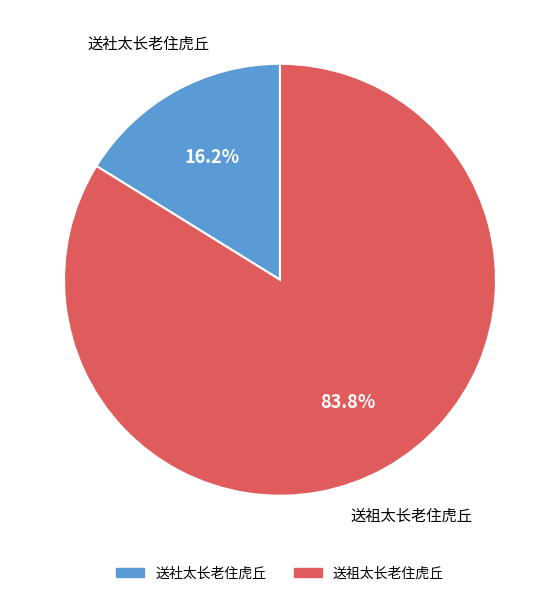

True or false: 送社太长老住虎丘 accounts for 30% of the total.

False